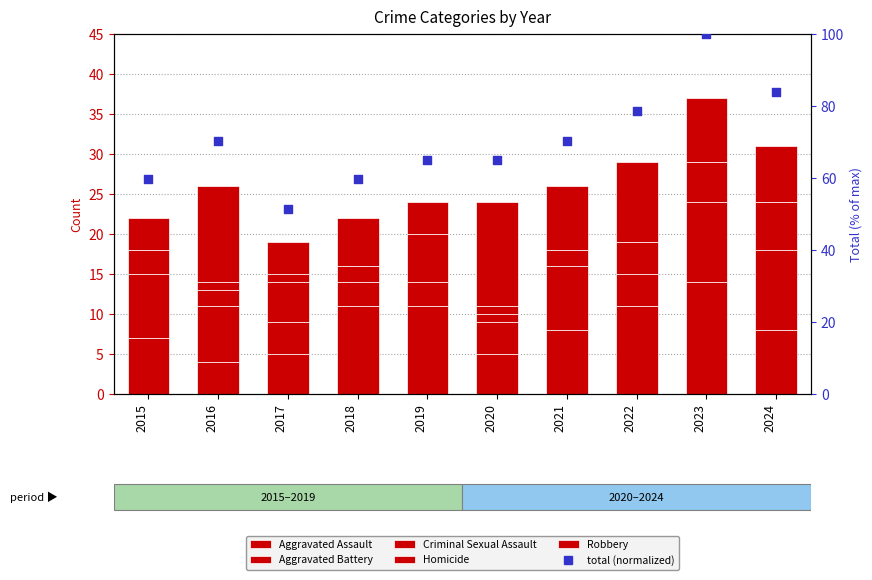

What are all the series names shown in the legend?

Aggravated Assault, Aggravated Battery, Criminal Sexual Assault, Homicide, Robbery, total (normalized)